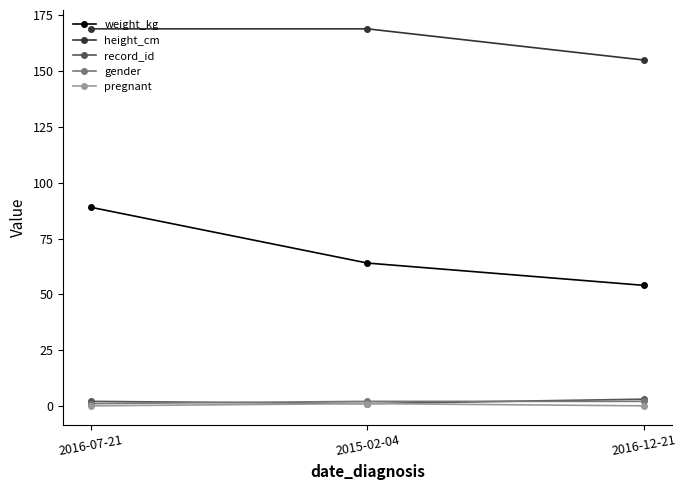

What position from the left is 2016-12-21?

3